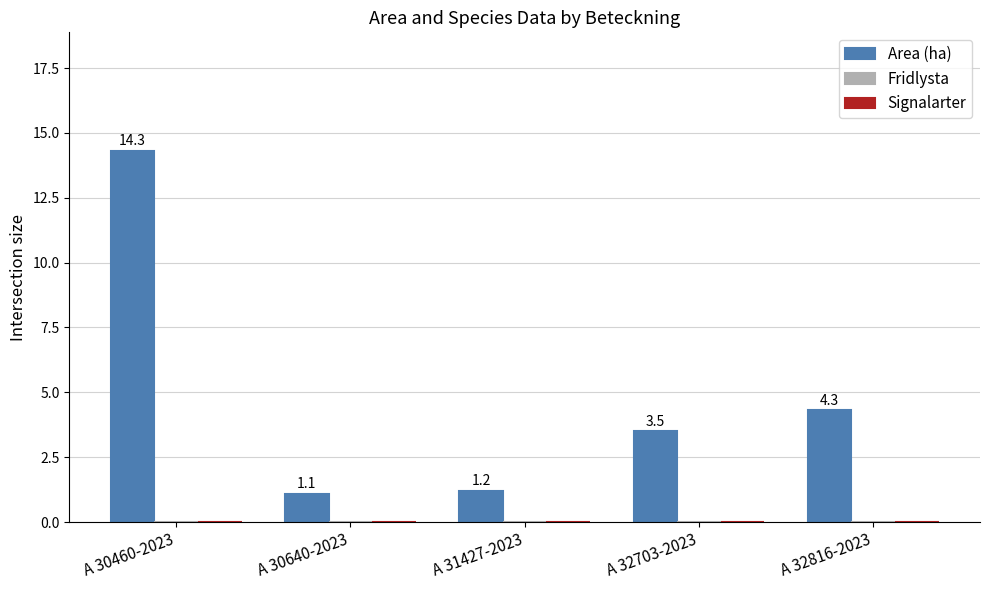

List the labels in order of value, largest first.

A 30460-2023, A 32816-2023, A 32703-2023, A 31427-2023, A 30640-2023